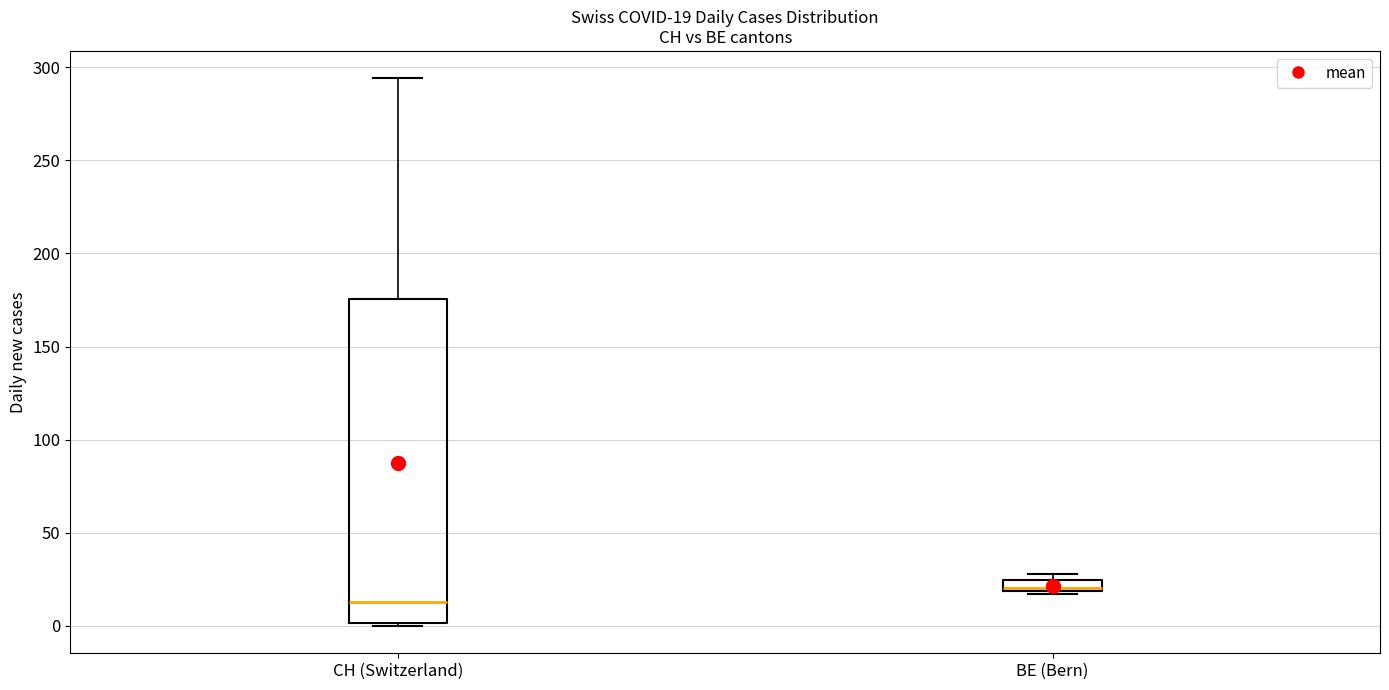

Which box's median line is the lowest?

CH (Switzerland)